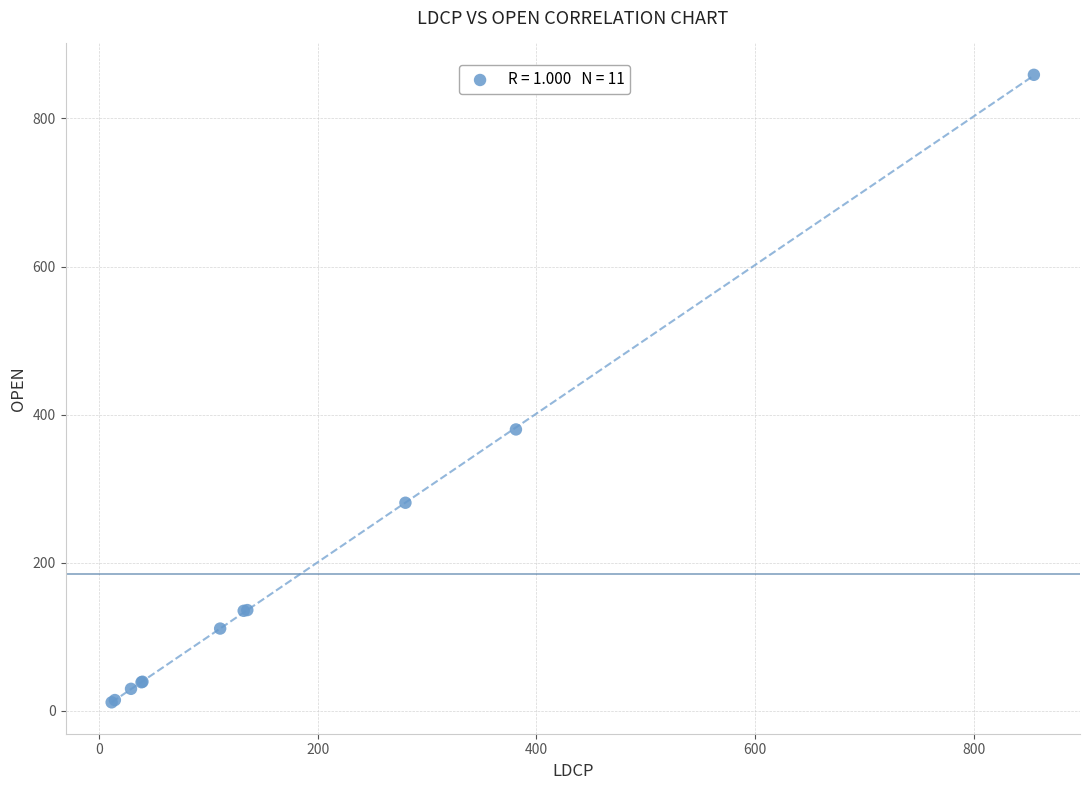

What Y value in the scatter plot is closest to 435?

380.0